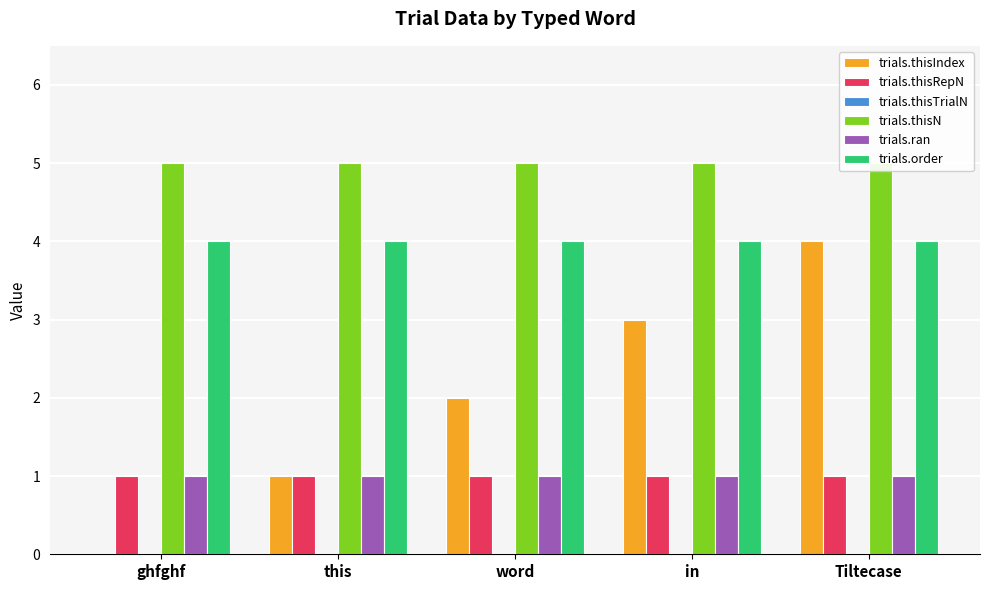

At which category does the chart reach its minimum across all series?

ghfghf